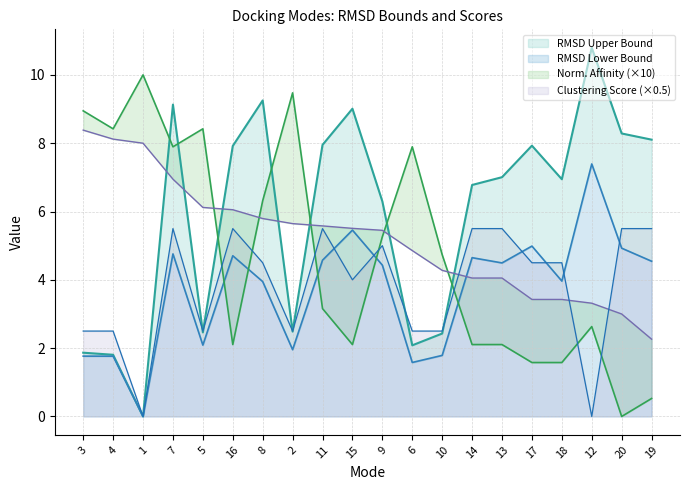

How many data points does each series have?

20